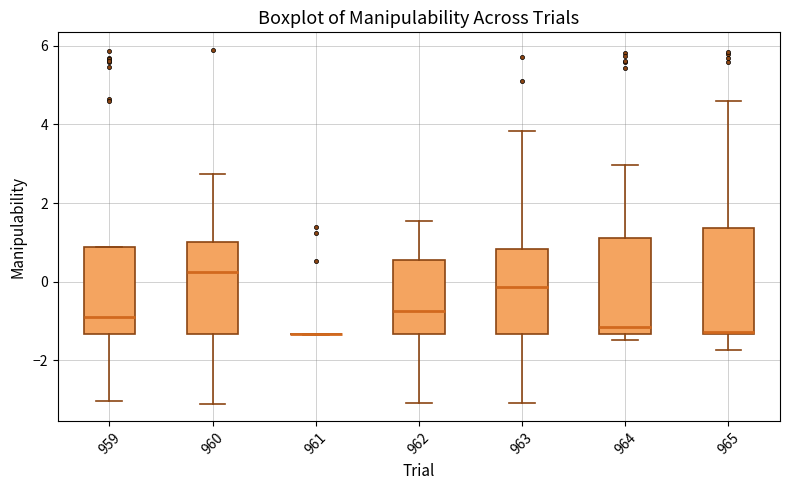

Which box is the tallest, from its lower edge to its upper edge?

965